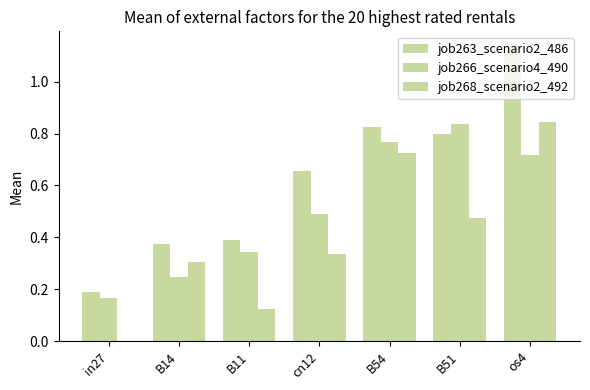

At which category is the sum across all series the highest?

os4